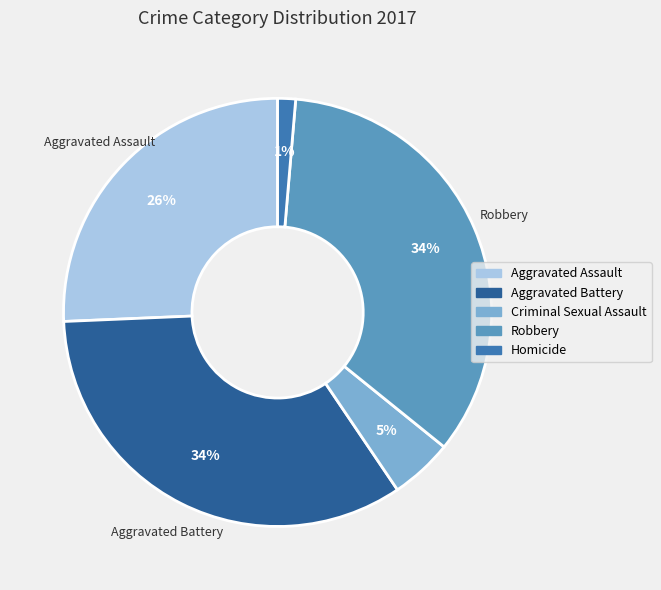

Which slice is the smallest?

Homicide